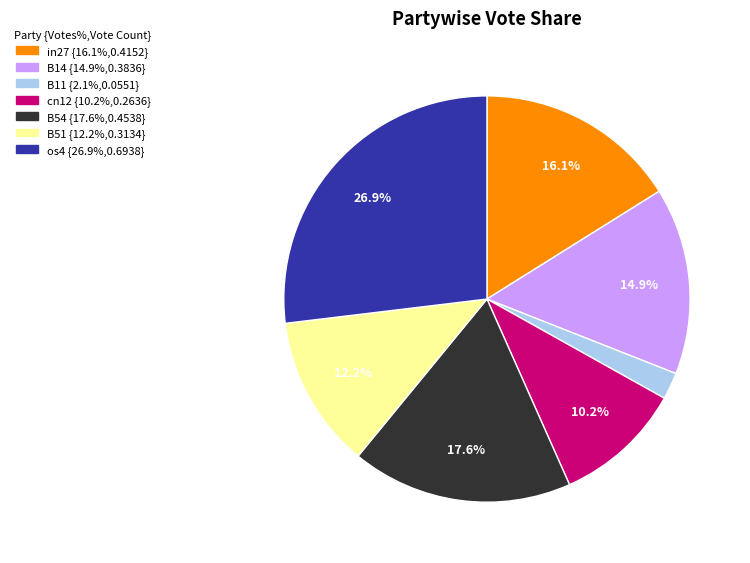

Does any single category account for the majority?

No